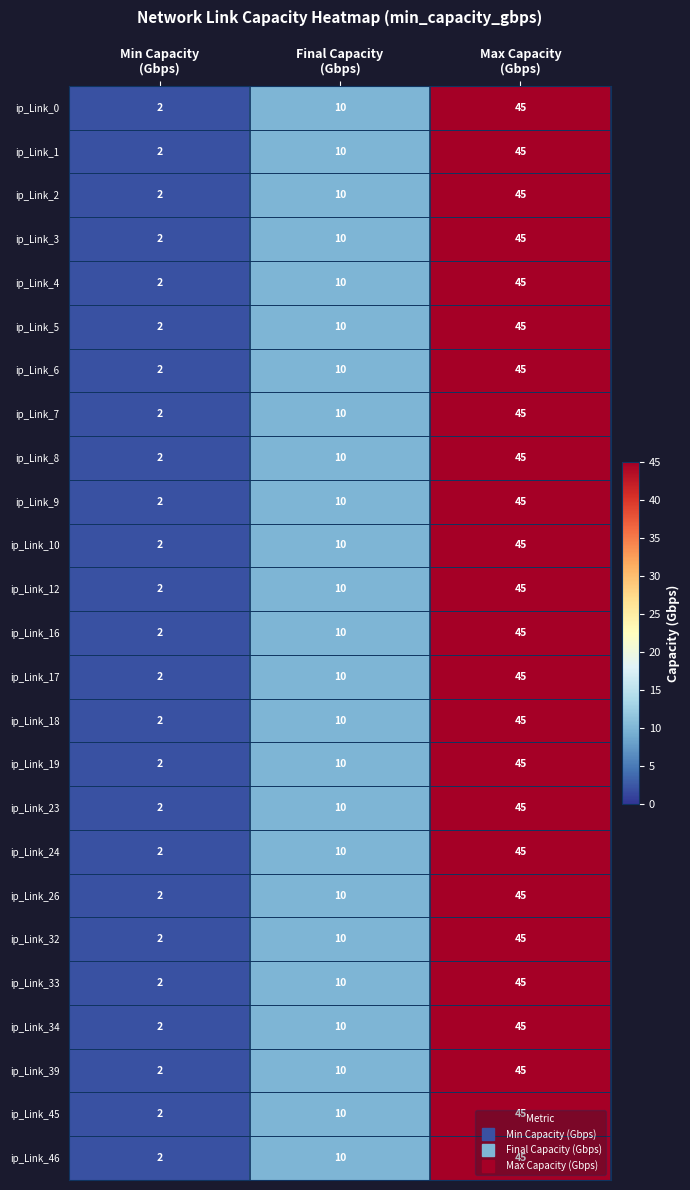

At how many categories does at least one series exceed 42?

1